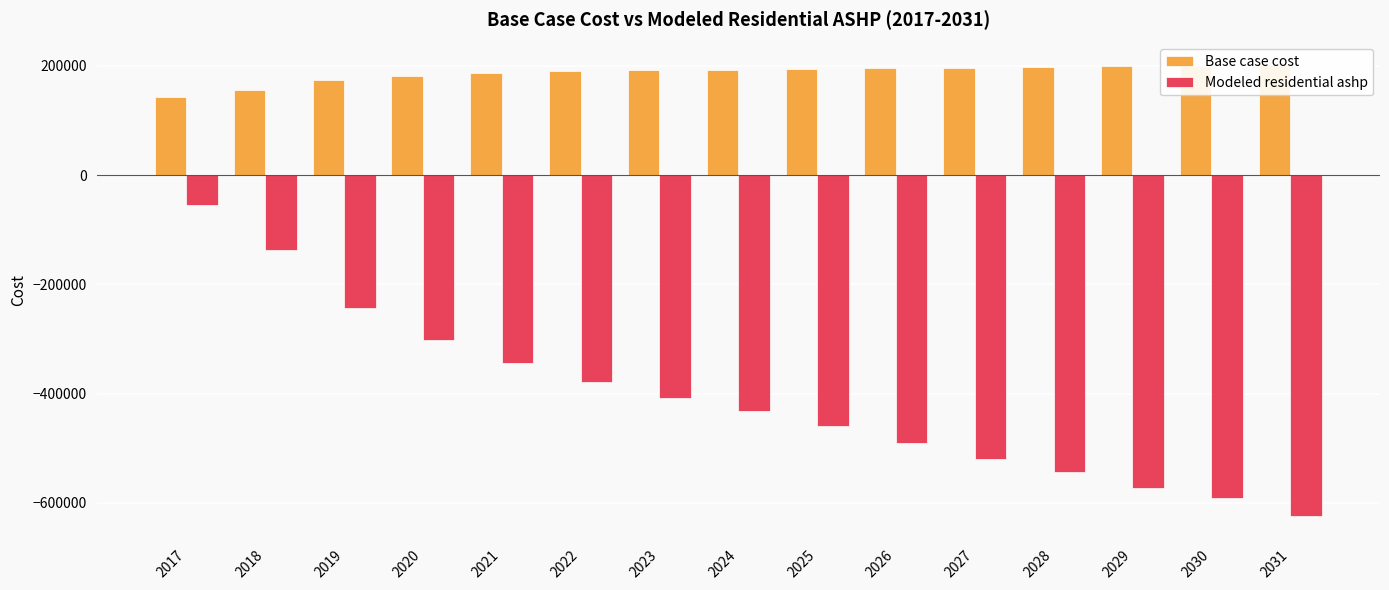

What is the average value of the Modeled residential ashp series?

-406645.4